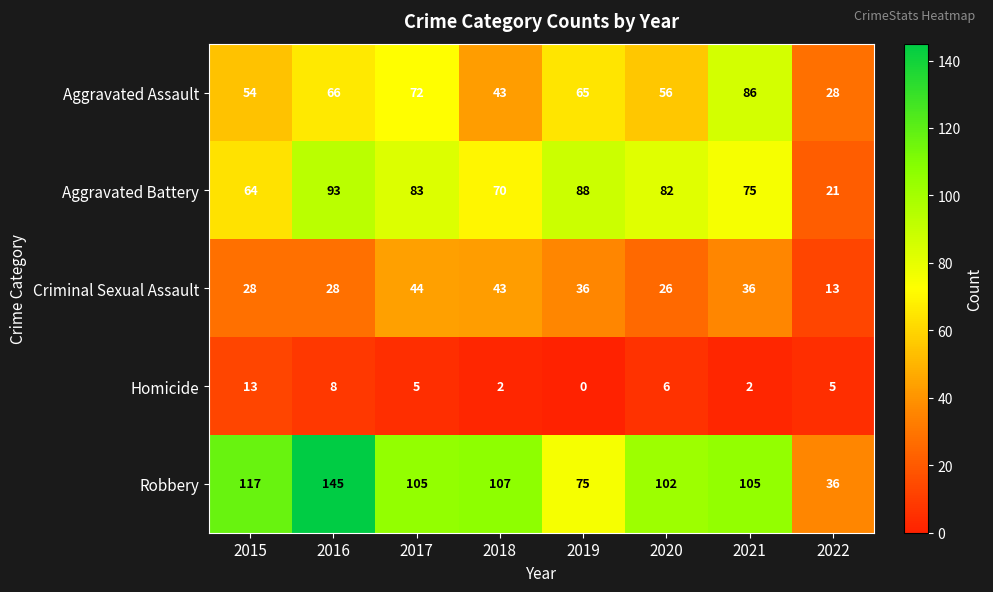

Is the value of Robbery at 2019 greater than the value of Homicide at 2015?

Yes